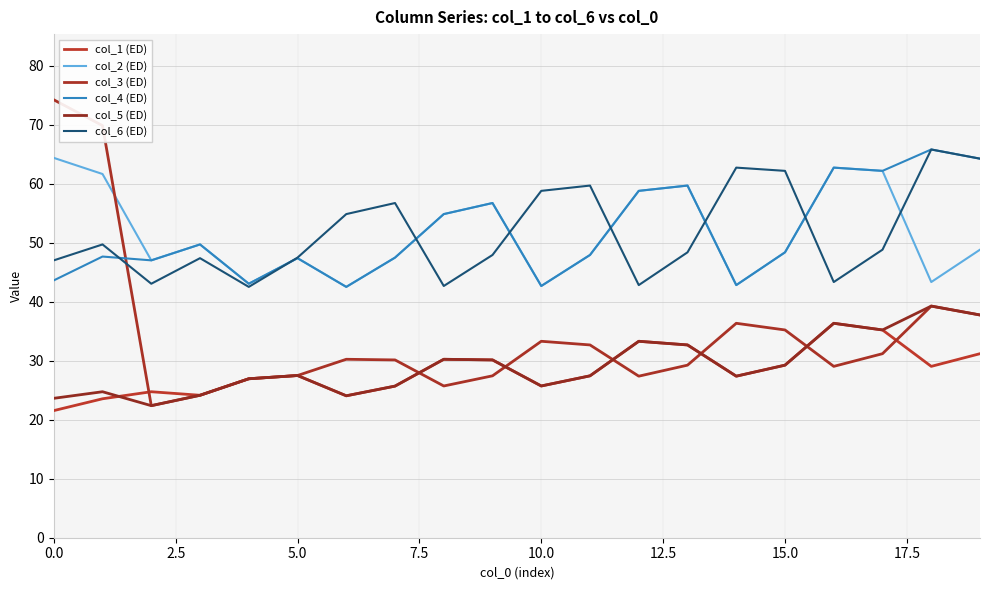

At how many categories does at least one series exceed 40?

20